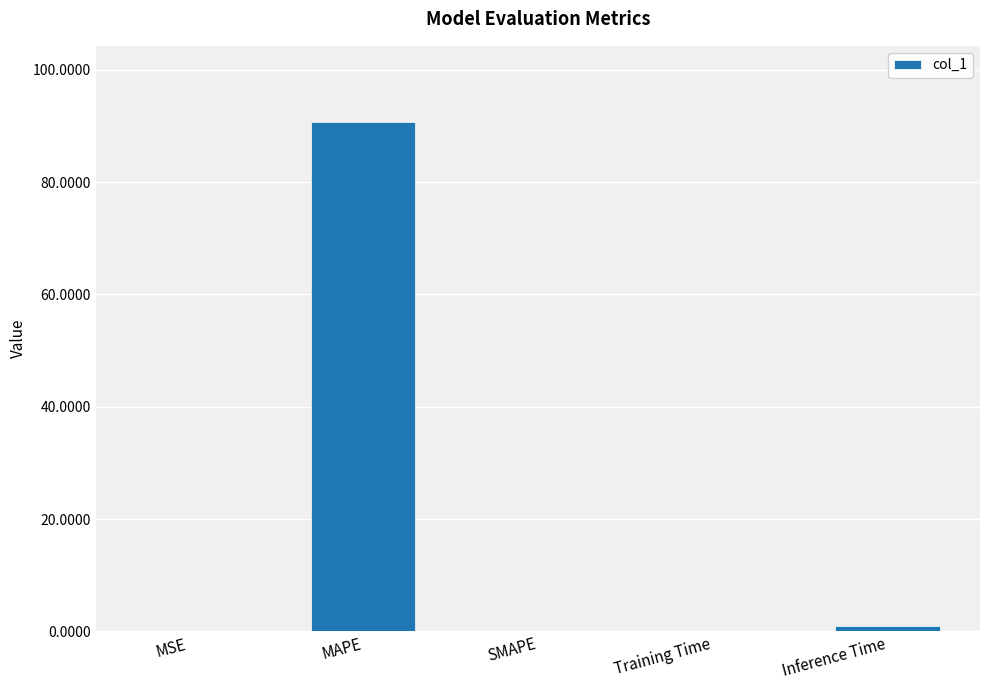

What is the greatest value displayed?

90.7